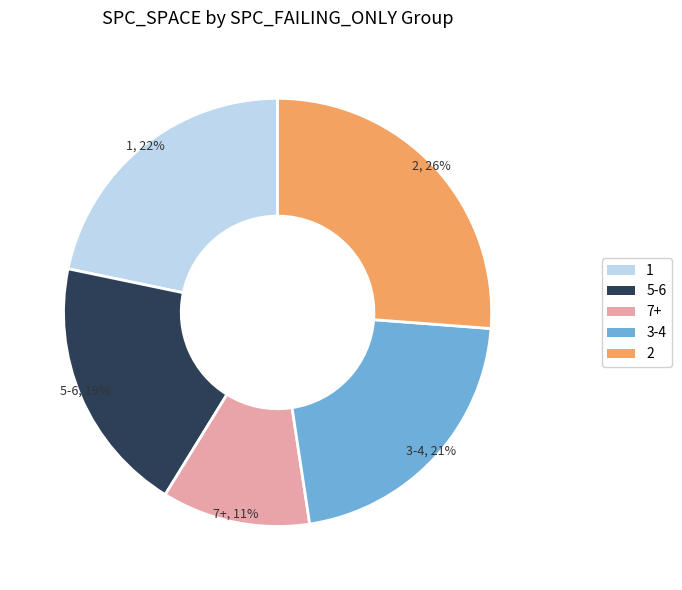

To the nearest percent, what percentage of the pie is 1?

22%